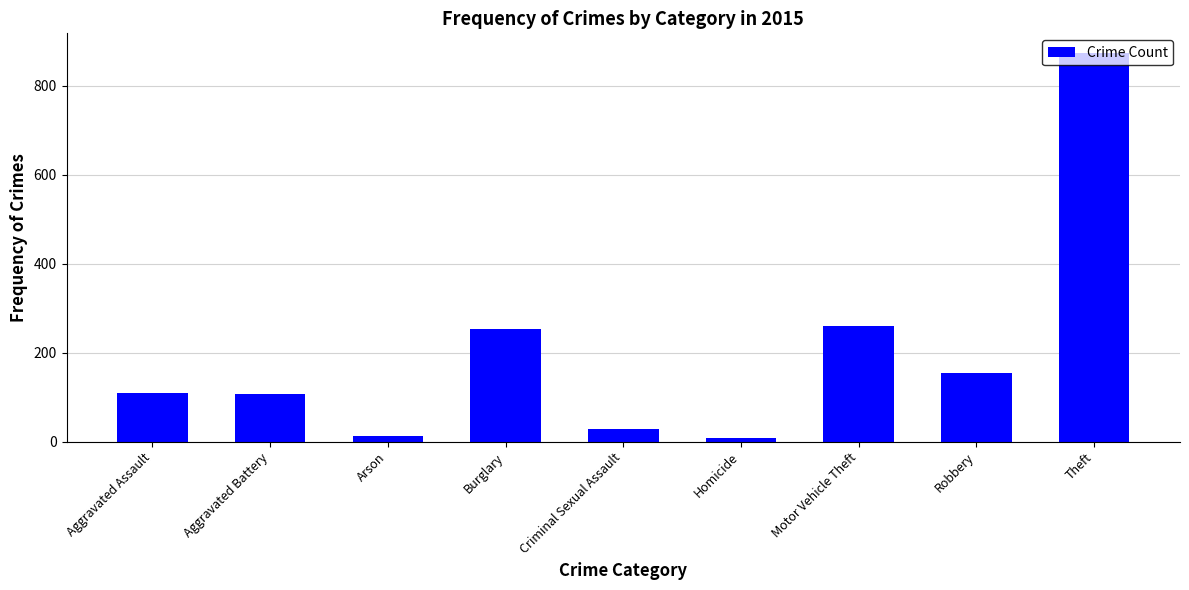

Read the value at Aggravated Battery.

108